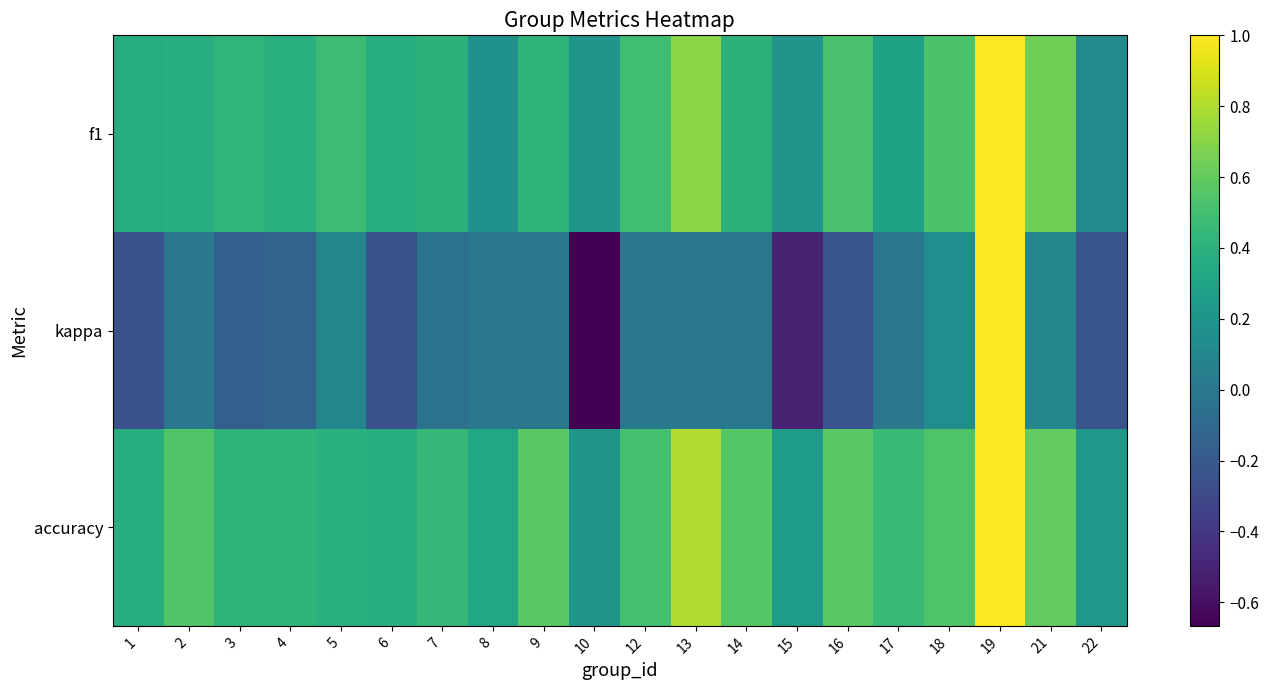

Which series has the largest total across all categories?

accuracy